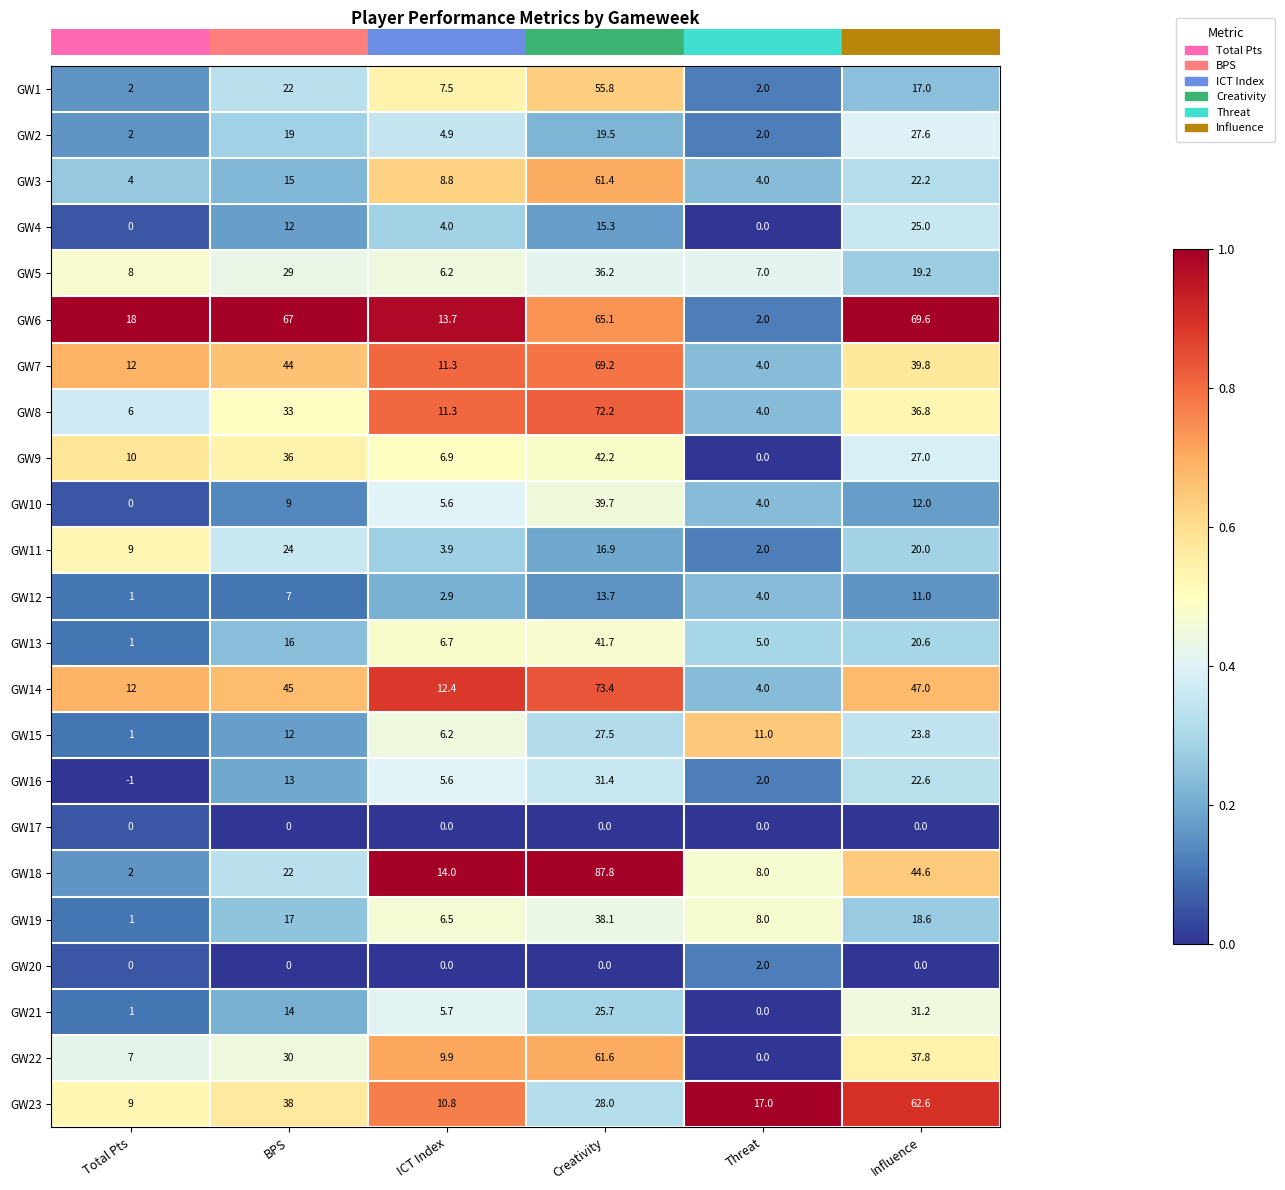

What is the spread (max minus min) of values at Threat?

17.0